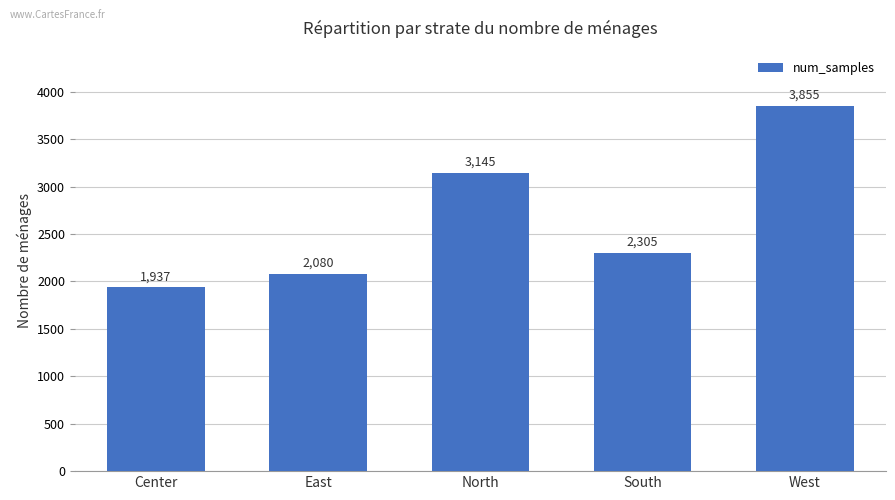

The chart shows a value of 5657 at North. True or false?

False